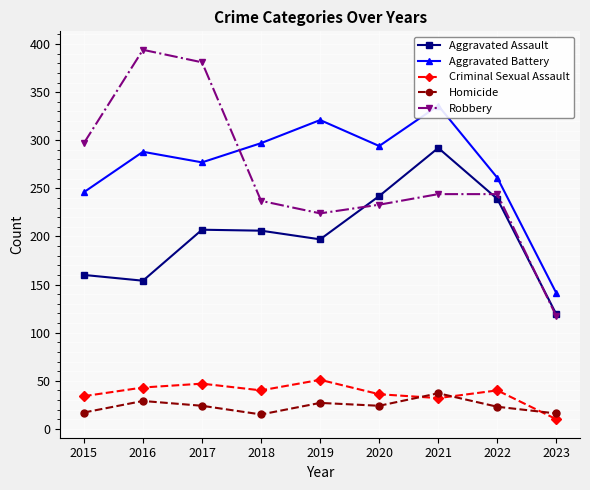

In Aggravated Battery, how many points are higher than both neighbors (excluding endpoints)?

3